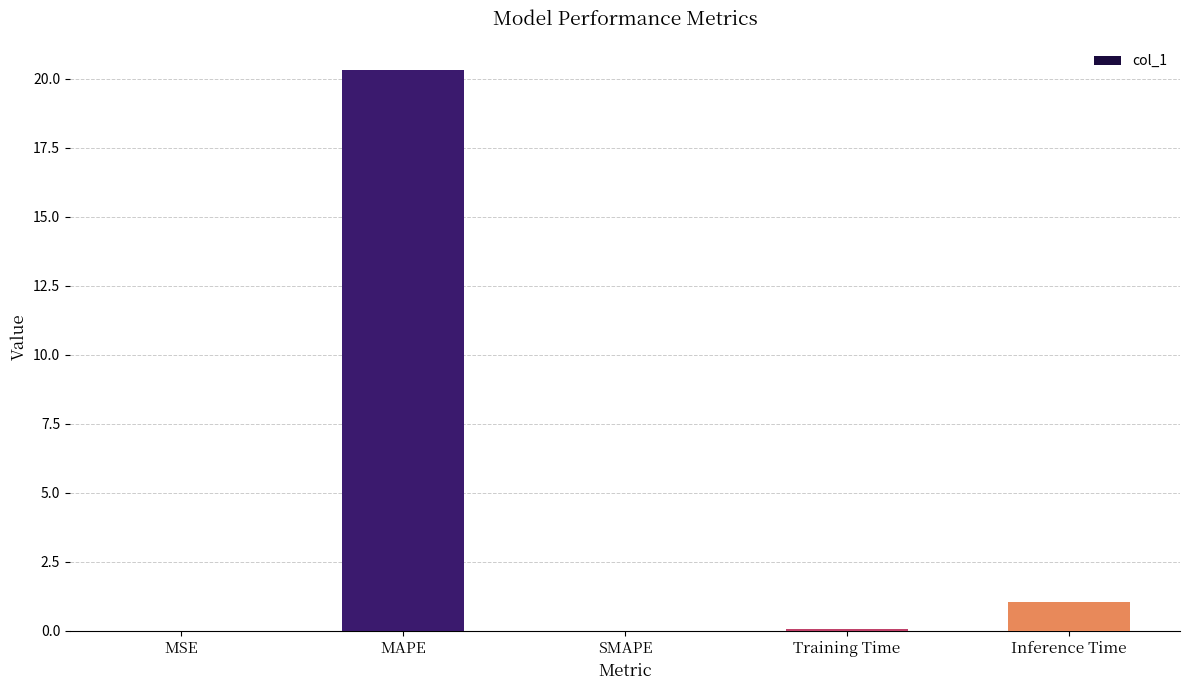

What is the maximum value shown in the chart?

20.3